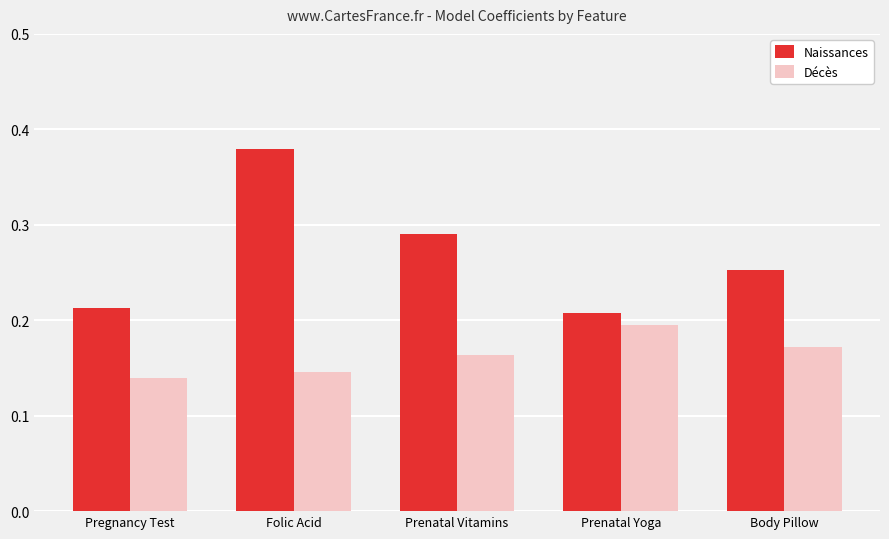

What position from the left is Body Pillow?

5